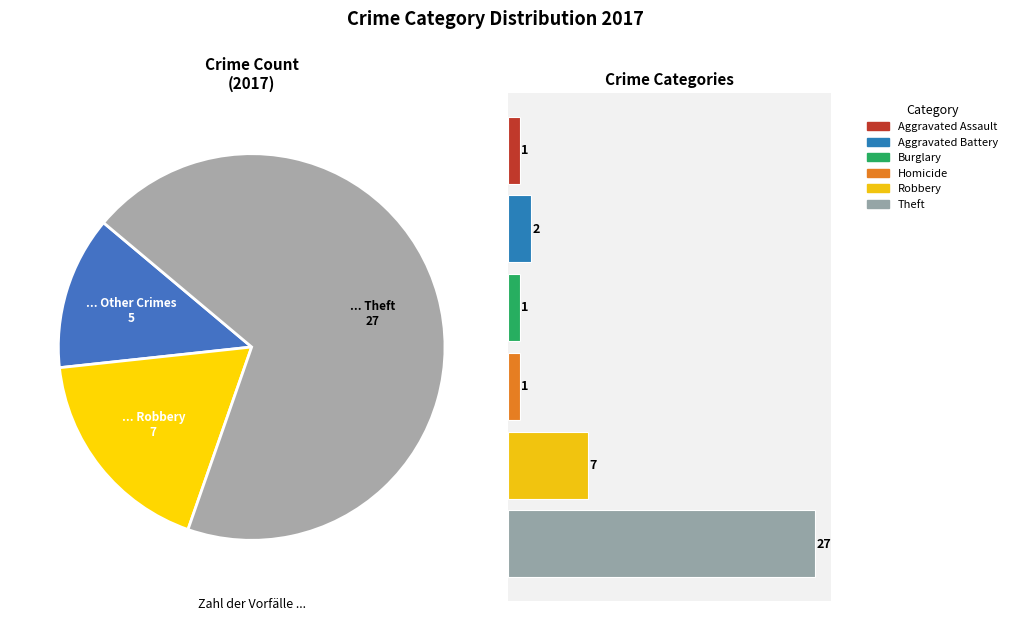

Which category has the biggest portion of the pie?

Theft